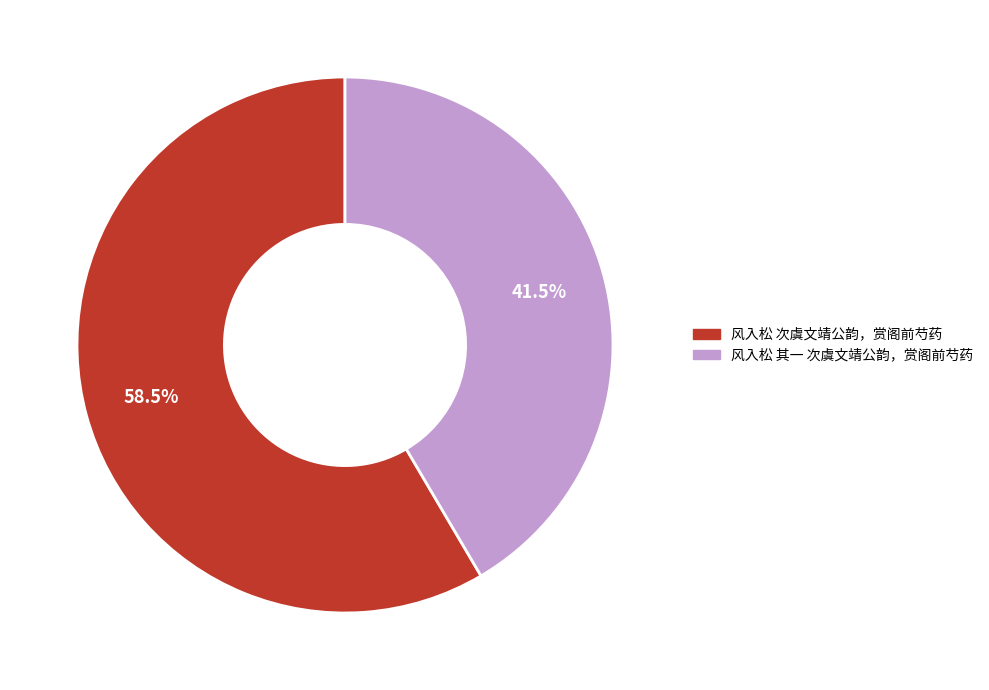

Do 风入松 次虞文靖公韵，赏阁前芍药 and 风入松 其一 次虞文靖公韵，赏阁前芍药 together represent more than half of the pie?

Yes